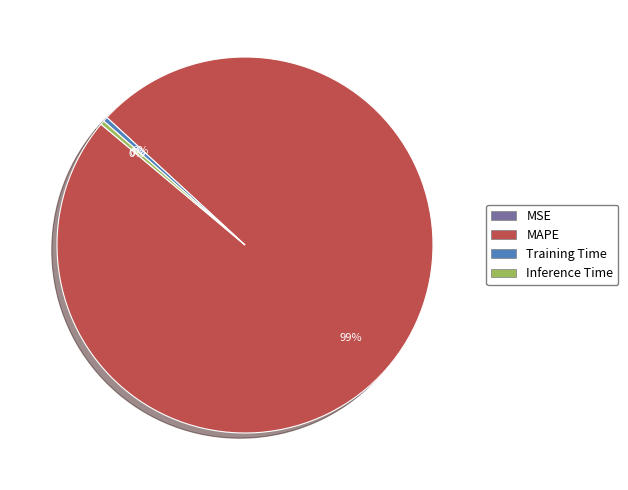

Does any single category account for the majority?

Yes